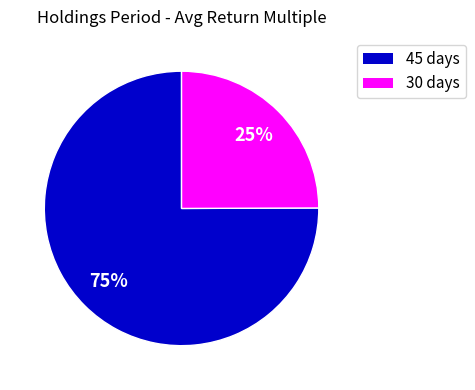

Is there any slice that represents more than half of the pie?

Yes